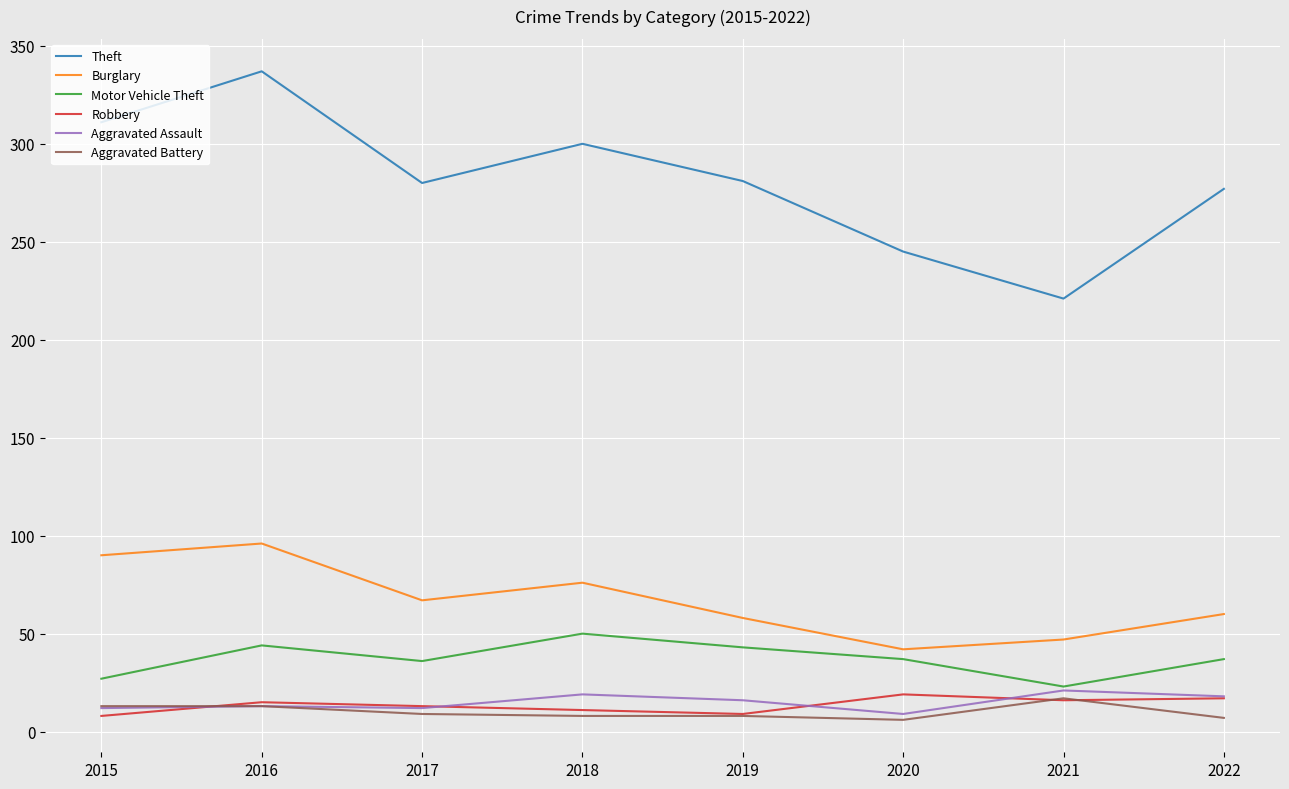

What is the total value across all series at 2022?

416